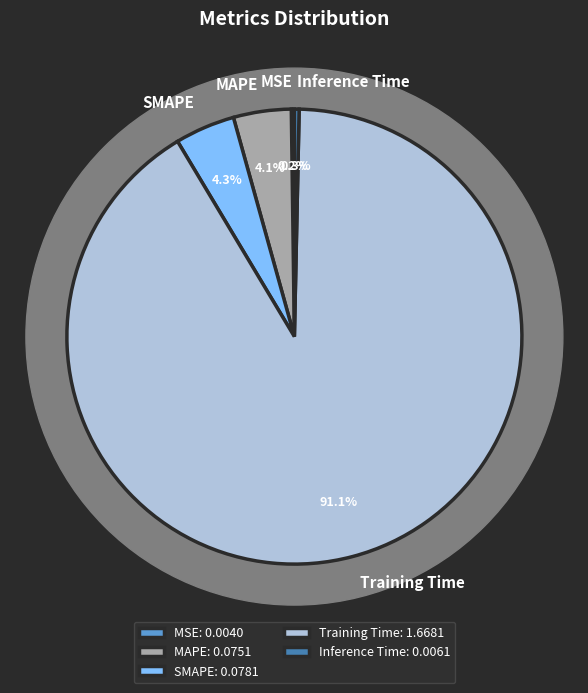

True or false: Inference Time accounts for 1% of the total.

False